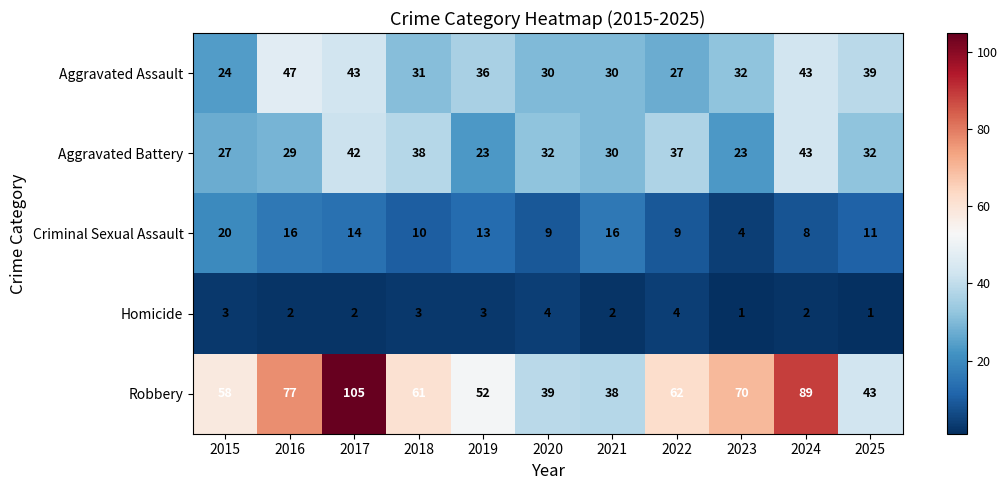

The Criminal Sexual Assault series shows 9 at 2022. True or false?

True